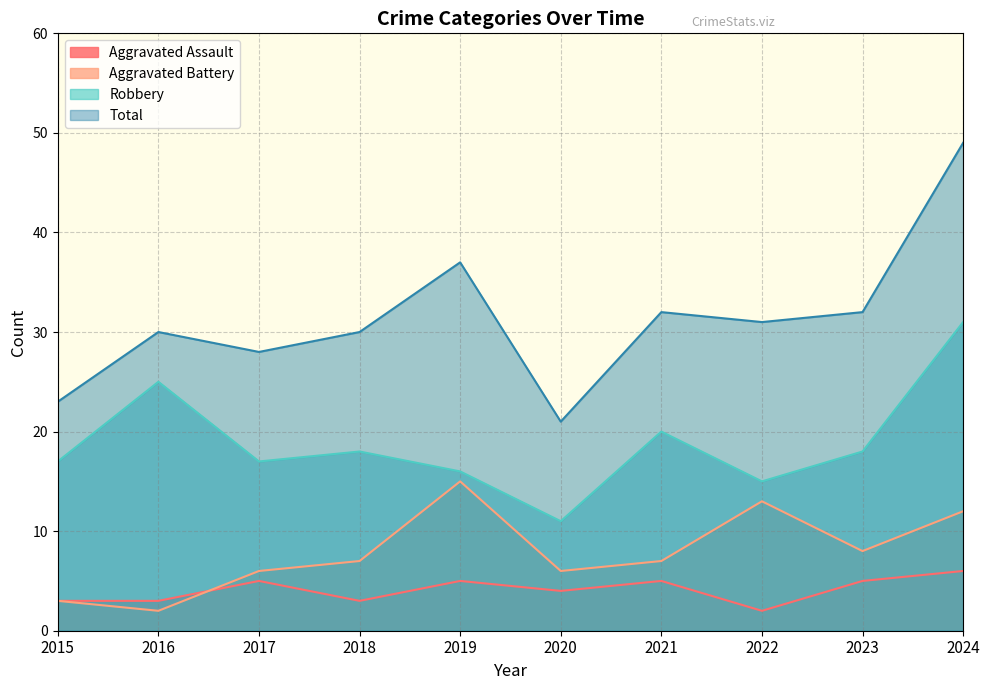

Does the chart have visible grid lines?

Yes